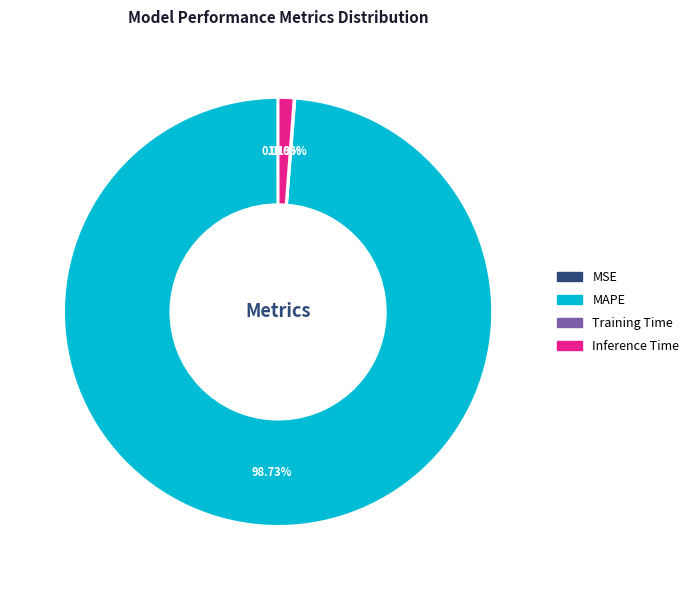

Which slice is the largest?

MAPE